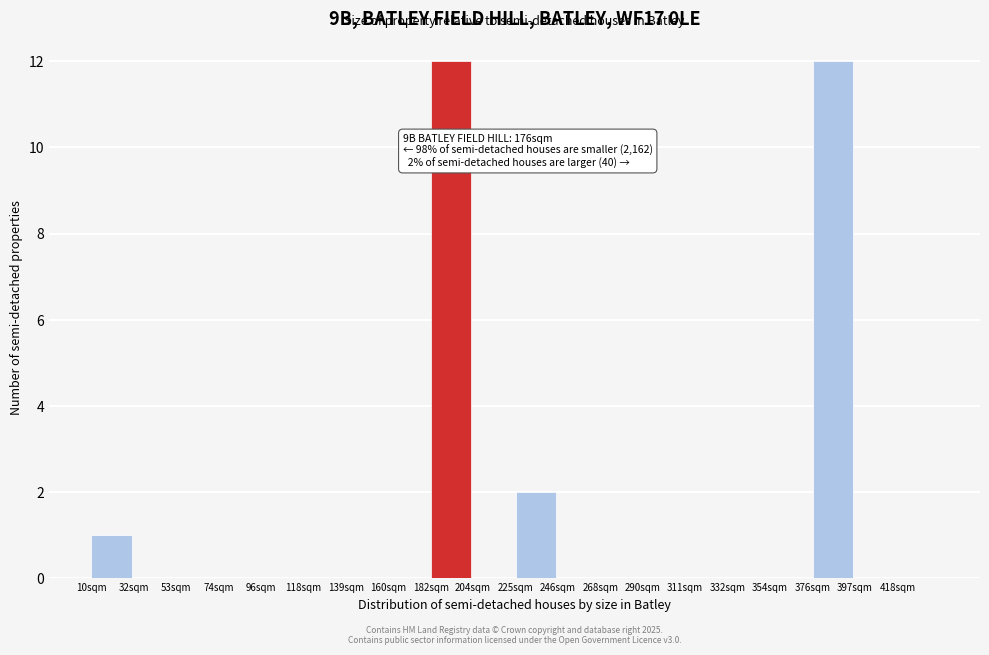

Reading left to right, extract all data points from this chart.

10sqm=1	32sqm=0	53sqm=0	74sqm=0	96sqm=0	118sqm=0	139sqm=0	160sqm=0	182sqm=12	204sqm=0	225sqm=2	246sqm=0	268sqm=0	290sqm=0	311sqm=0	332sqm=0	354sqm=0	376sqm=12	397sqm=0	418sqm=0